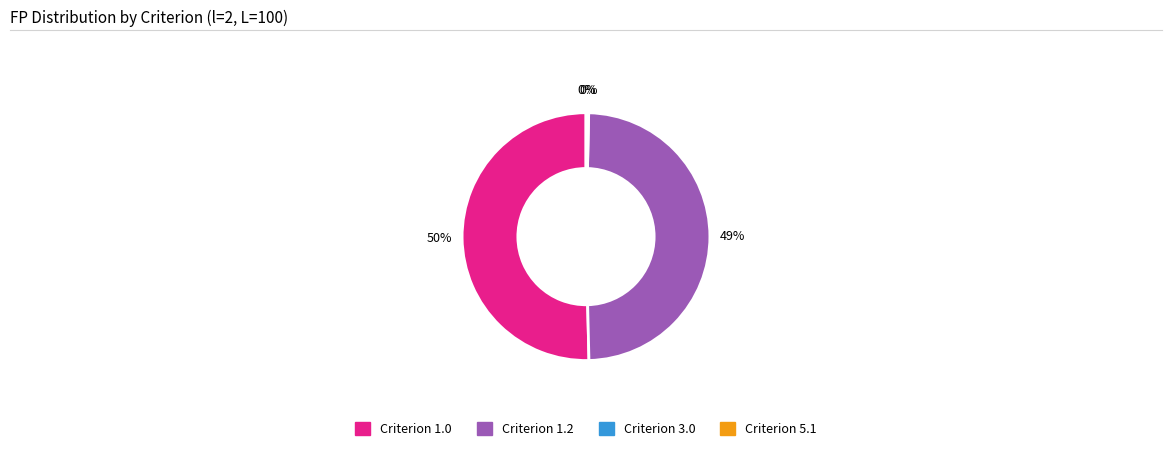

Does any single category account for the majority?

Yes